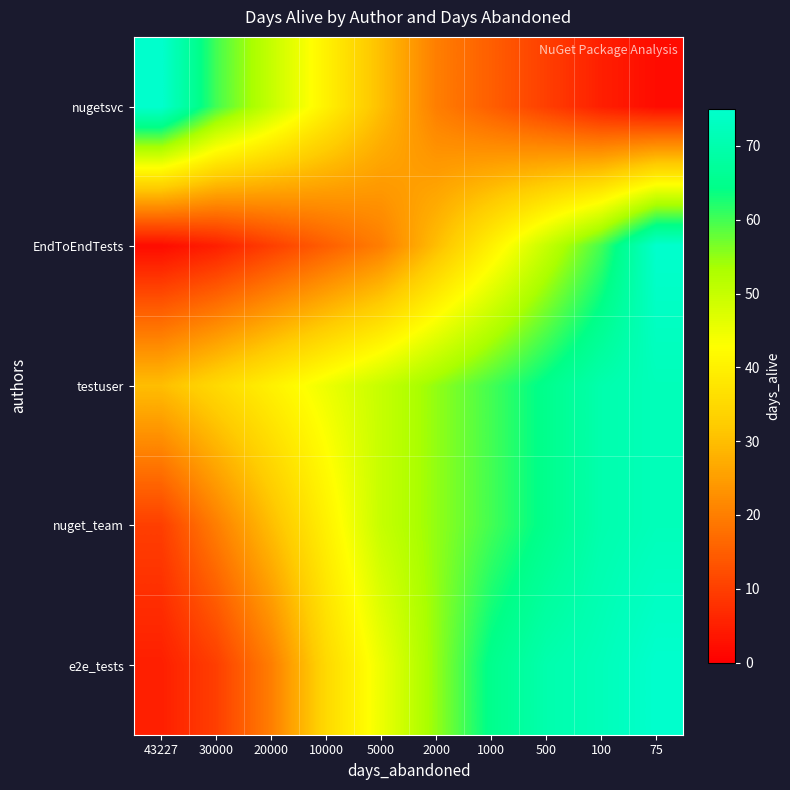

What is the spread (max minus min) of values at 5000?

30